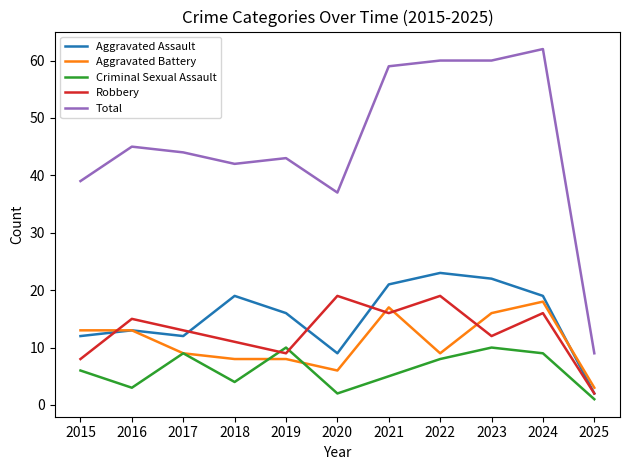

What is the sum of the Aggravated Battery values at 2025 and 2024?

21